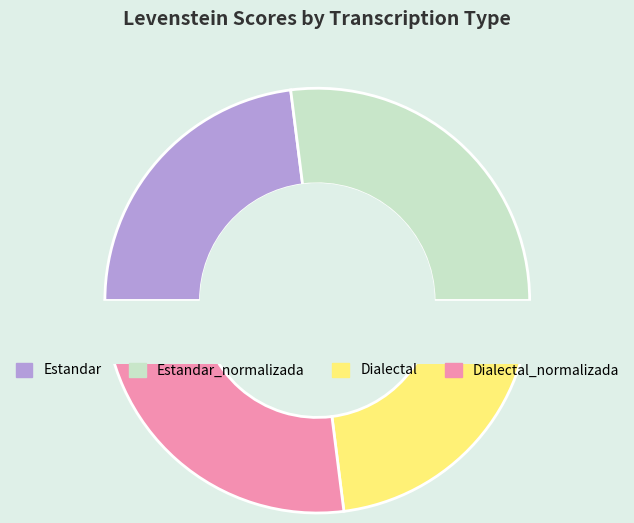

True or false: Dialectal accounts for 23% of the total.

True